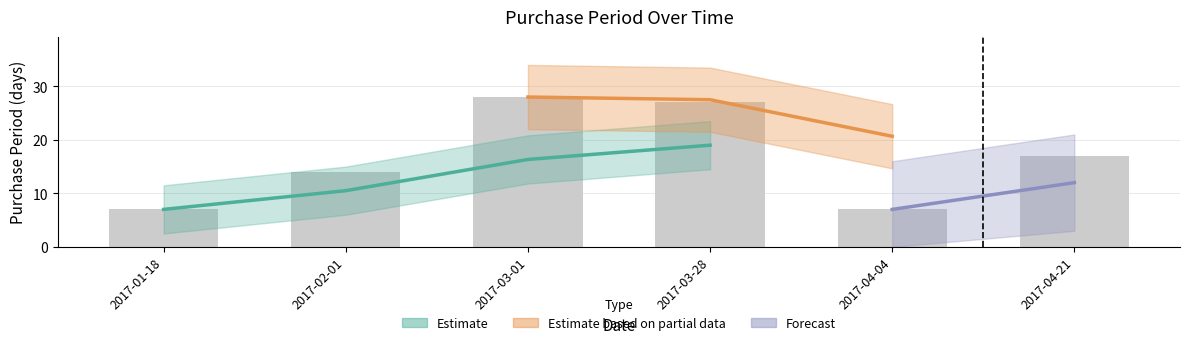

What is the greatest value displayed?

28